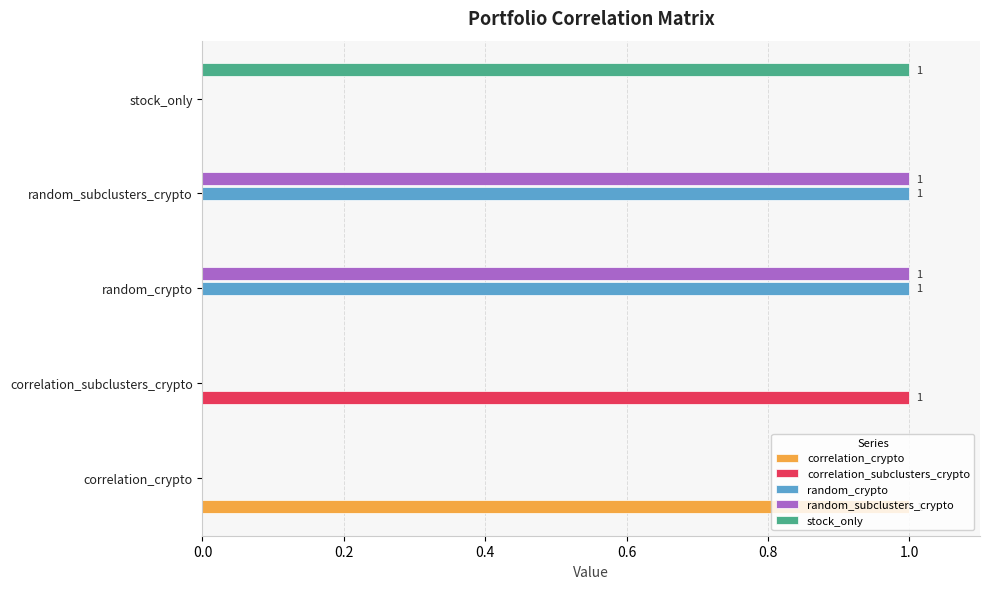

Is the value of correlation_crypto at correlation_crypto greater than the value of random_subclusters_crypto at stock_only?

Yes